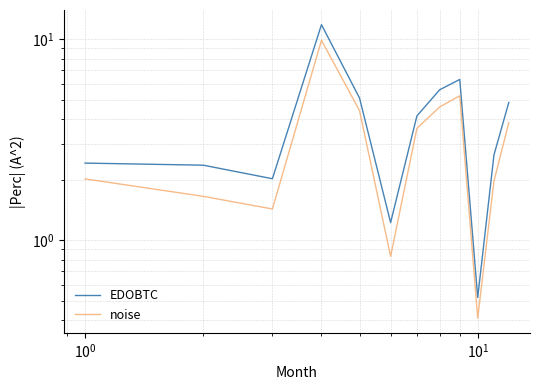

How many values in the noise series are below 3?

6